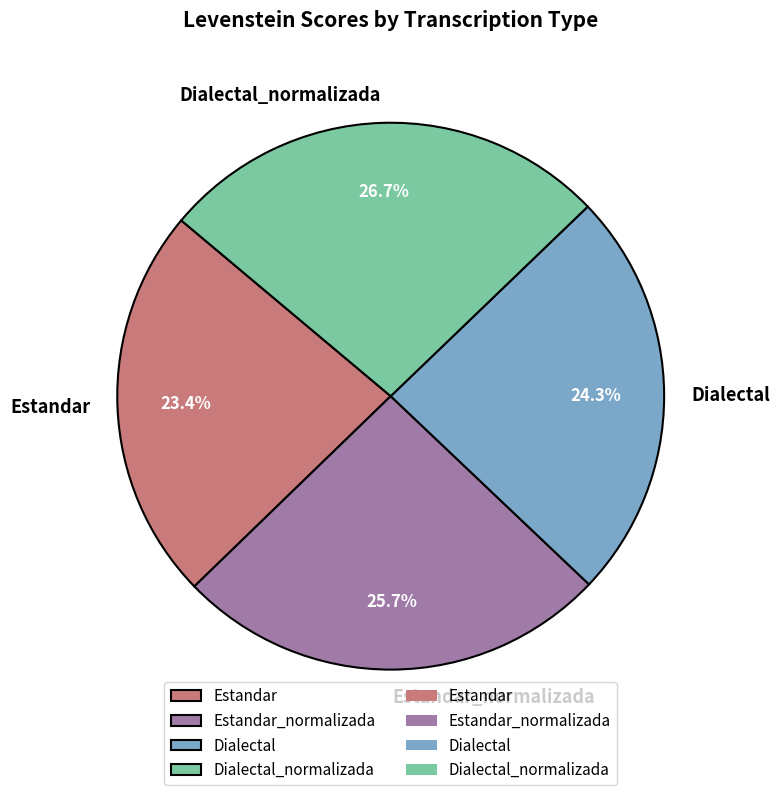

The Estandar slice represents 23% of the pie. True or false?

True